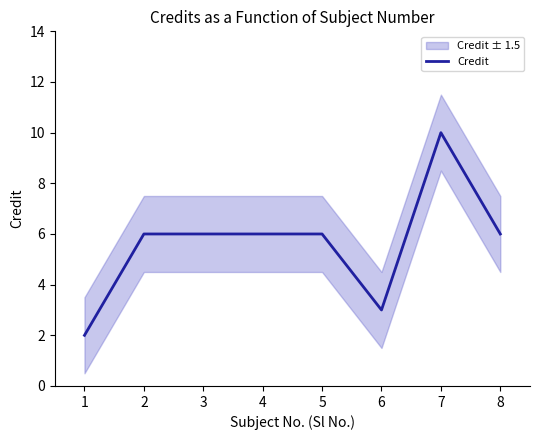

What is the smallest value displayed?

2